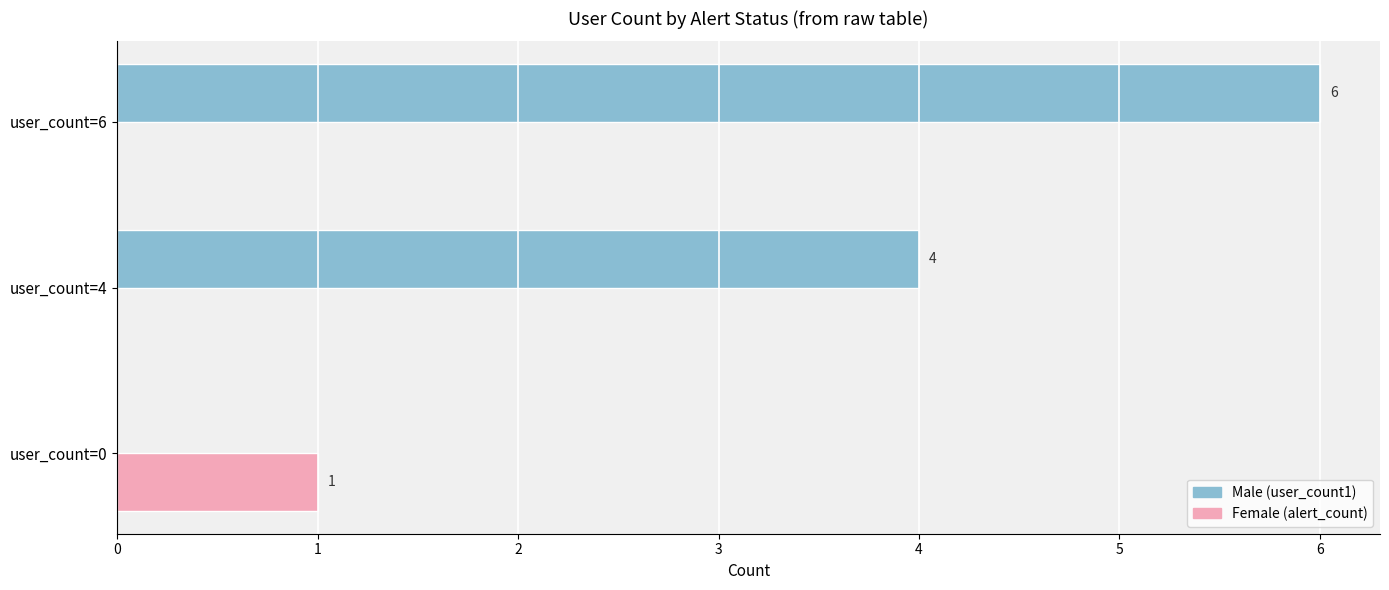

At which category is the sum across all series the highest?

user_count=6